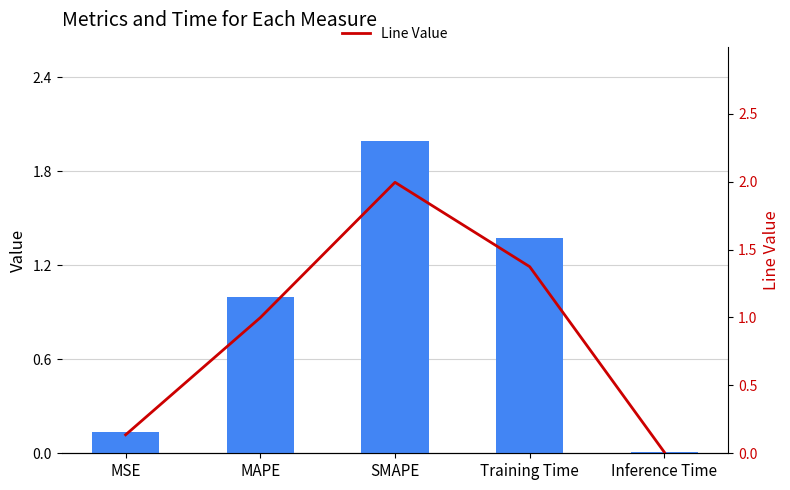

What is the difference between the second highest and second lowest values in the Value series?

1.2